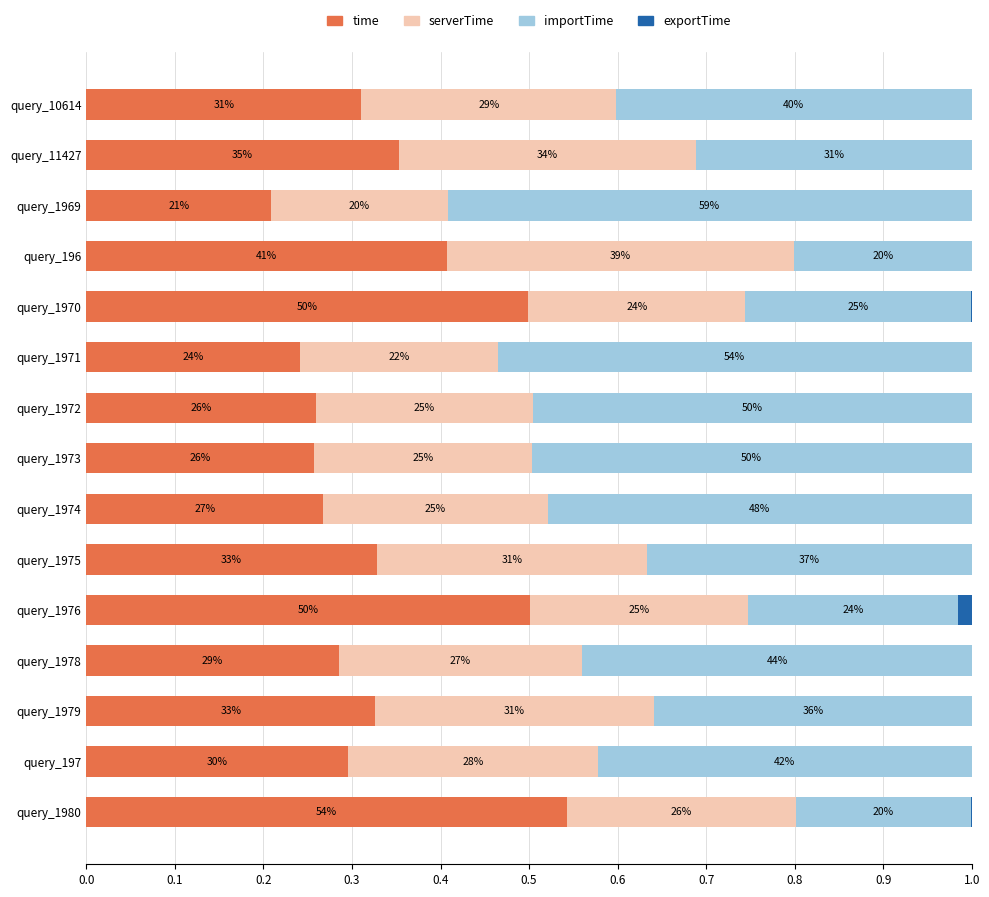

What are all the series names shown in the legend?

time, serverTime, importTime, exportTime